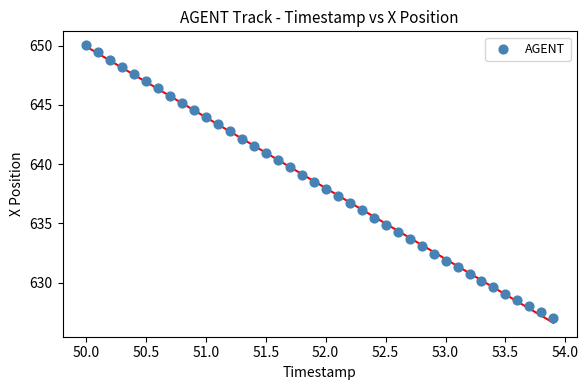

What is the range of Y values (max minus min)?

23.1